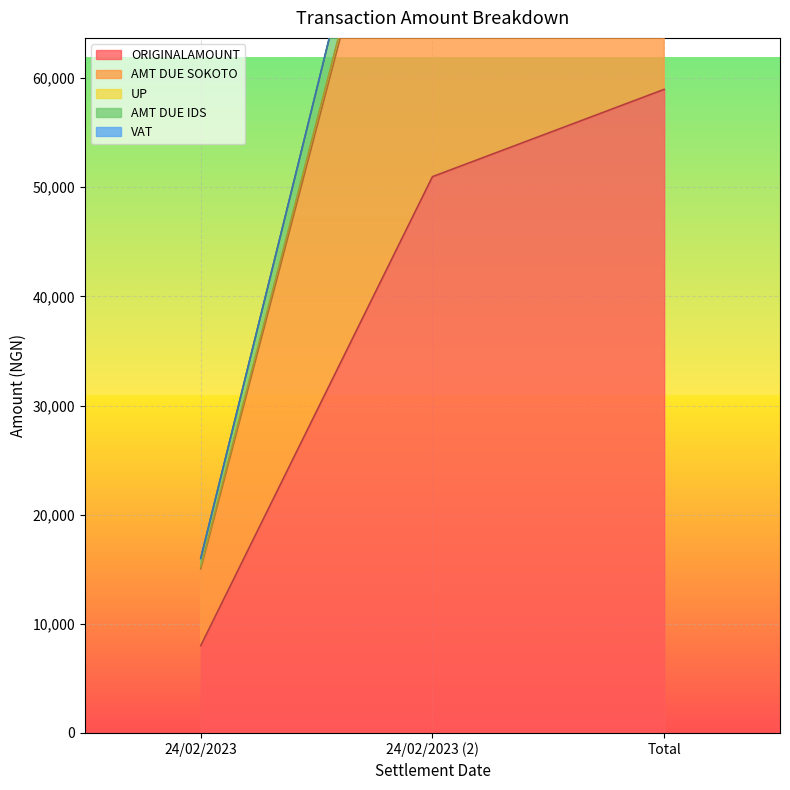

Is the value of VAT at 24/02/2023 (2) greater than the value of AMT DUE SOKOTO at 24/02/2023?

Yes